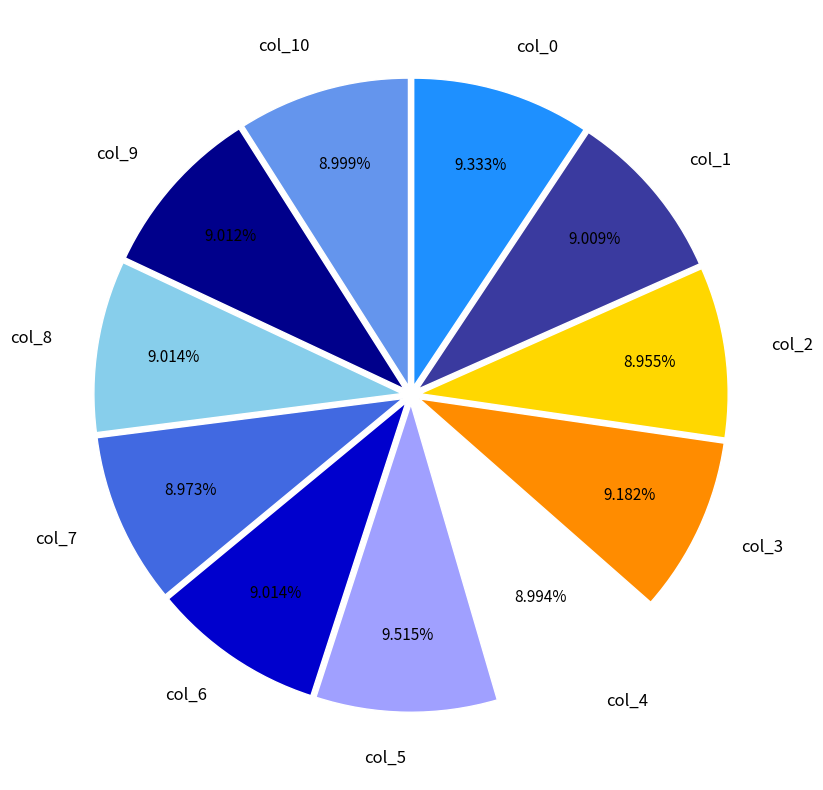

Is col_8 the majority of the pie?

No